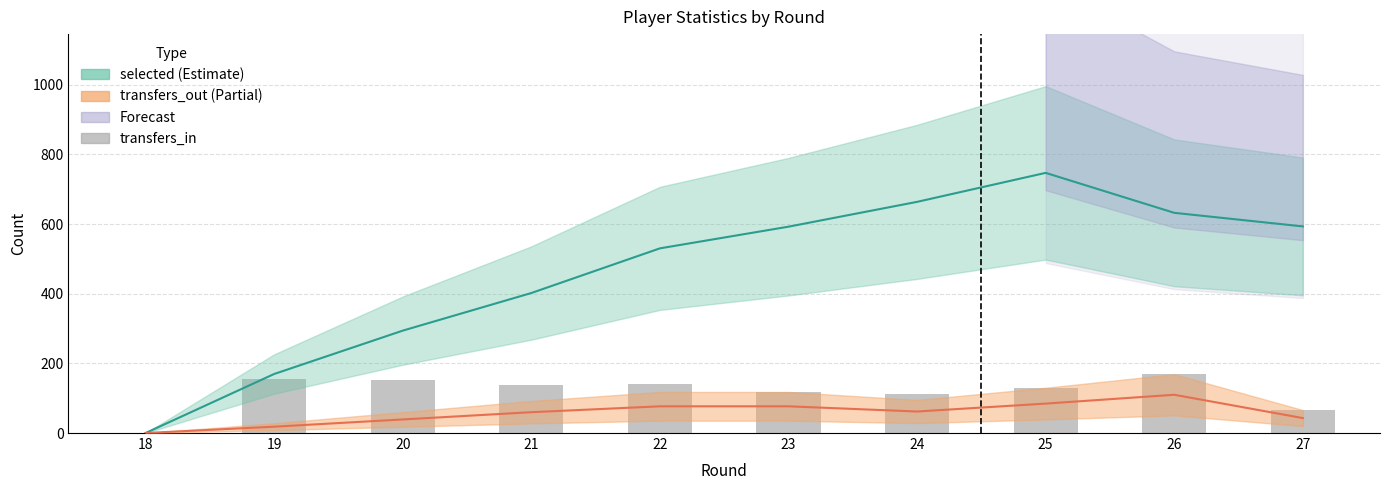

Which category has the lowest value in the selected series?

18